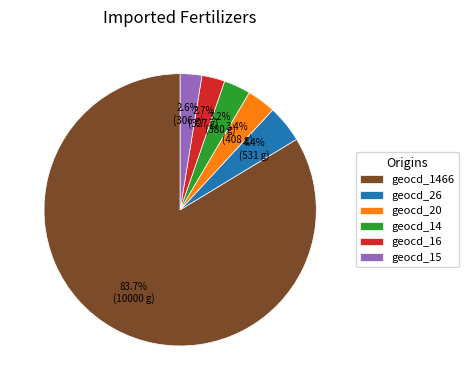

What is the ratio of the value at geocd_15 to the value at geocd_14?

0.8